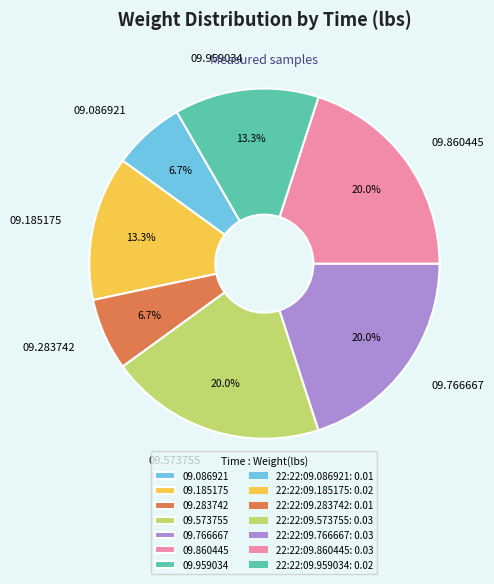

To the nearest percent, what is the average slice percentage?

14%